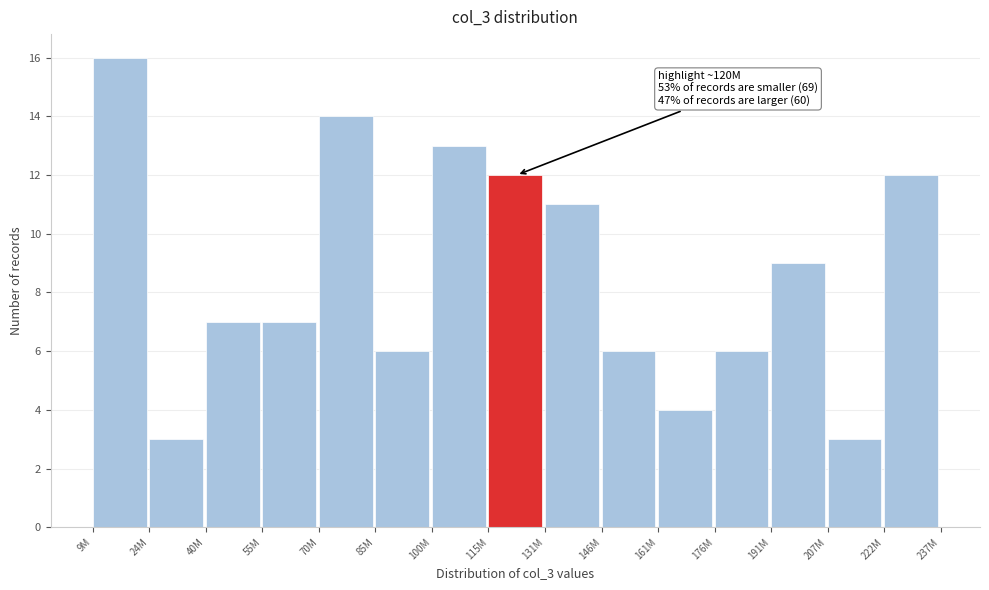

Reading right to left, list all the values displayed in this chart.

222M=12	207M=3	191M=9	176M=6	161M=4	146M=6	131M=11	115M=12	100M=13	85M=6	70M=14	55M=7	40M=7	24M=3	9M=16